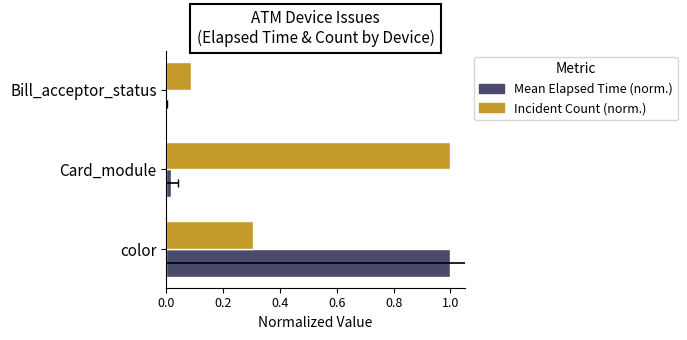

How many categories are shown in the chart?

3